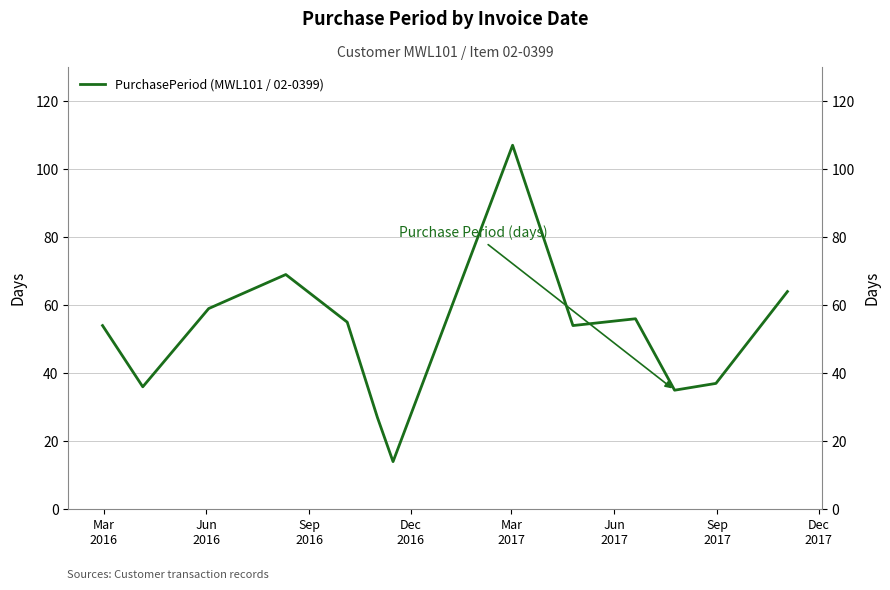

Is it true that the value at 11 is 13?

False